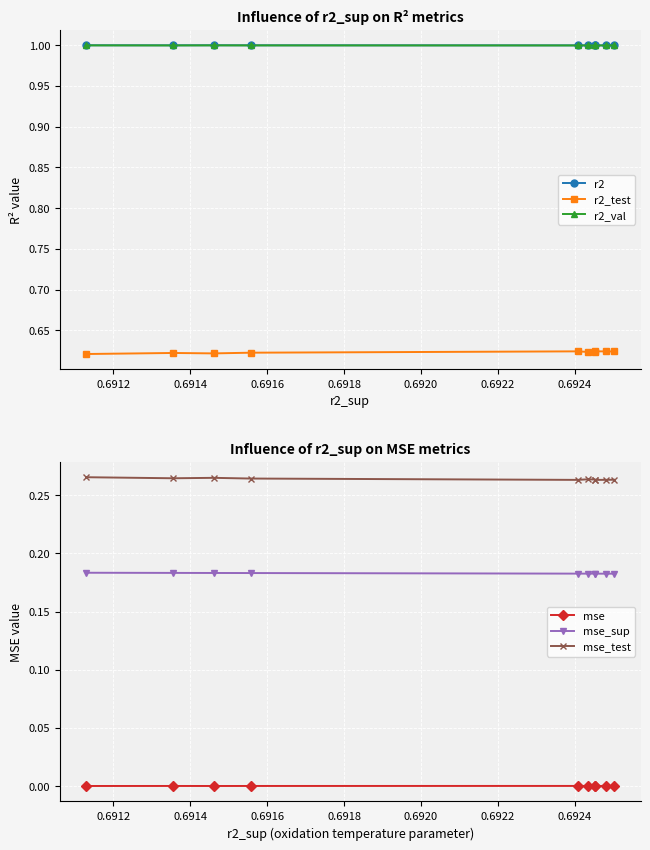

What is the minimum value for r2?

1.0